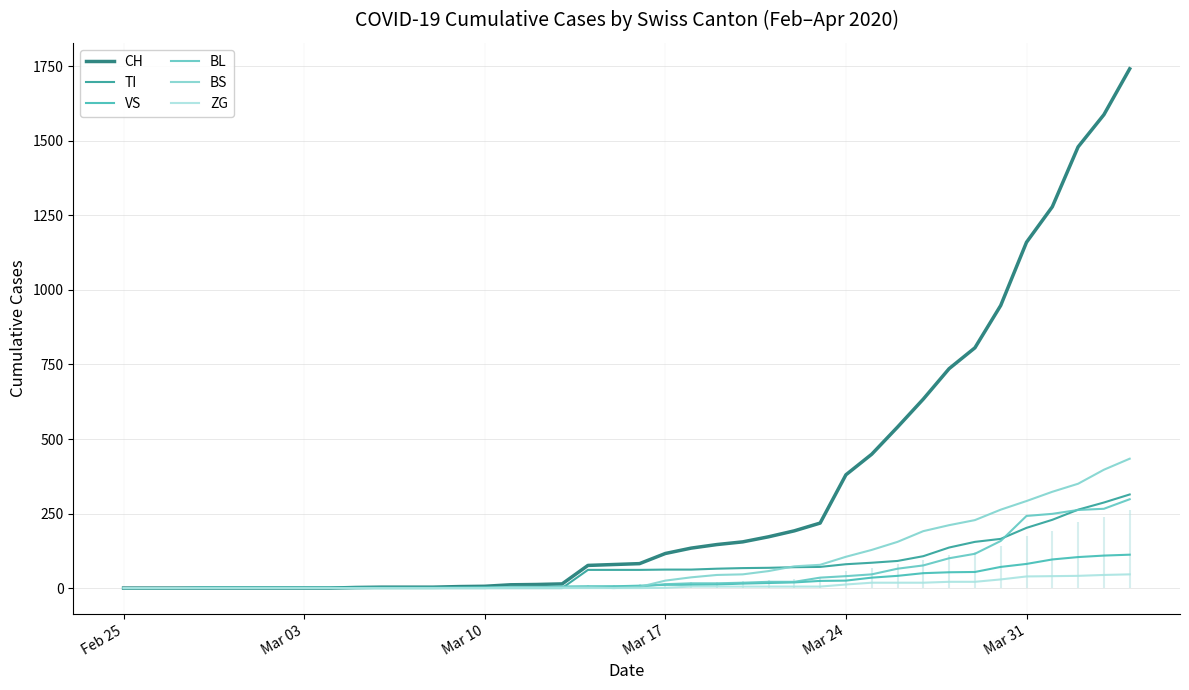

Count the number of data series in this chart.

6